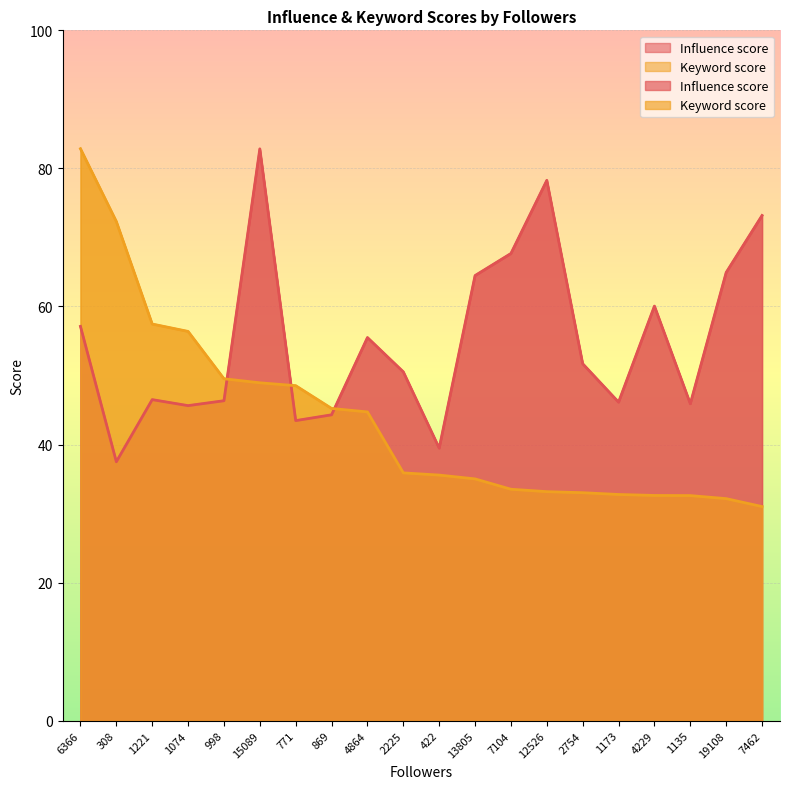

What is the total value across all series at 771?

92.0